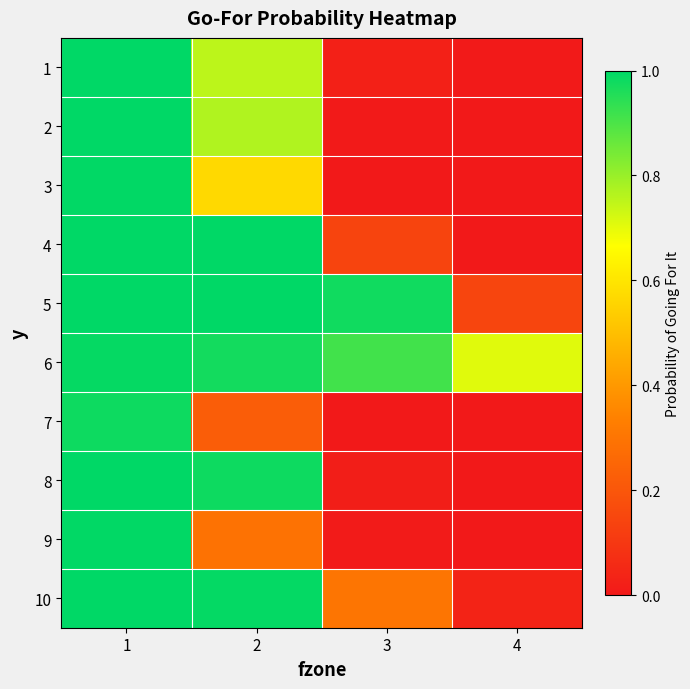

Rank the series at 2 from highest to lowest value.

5, 4, 10, 8, 6, 2, 1, 3, 9, 7